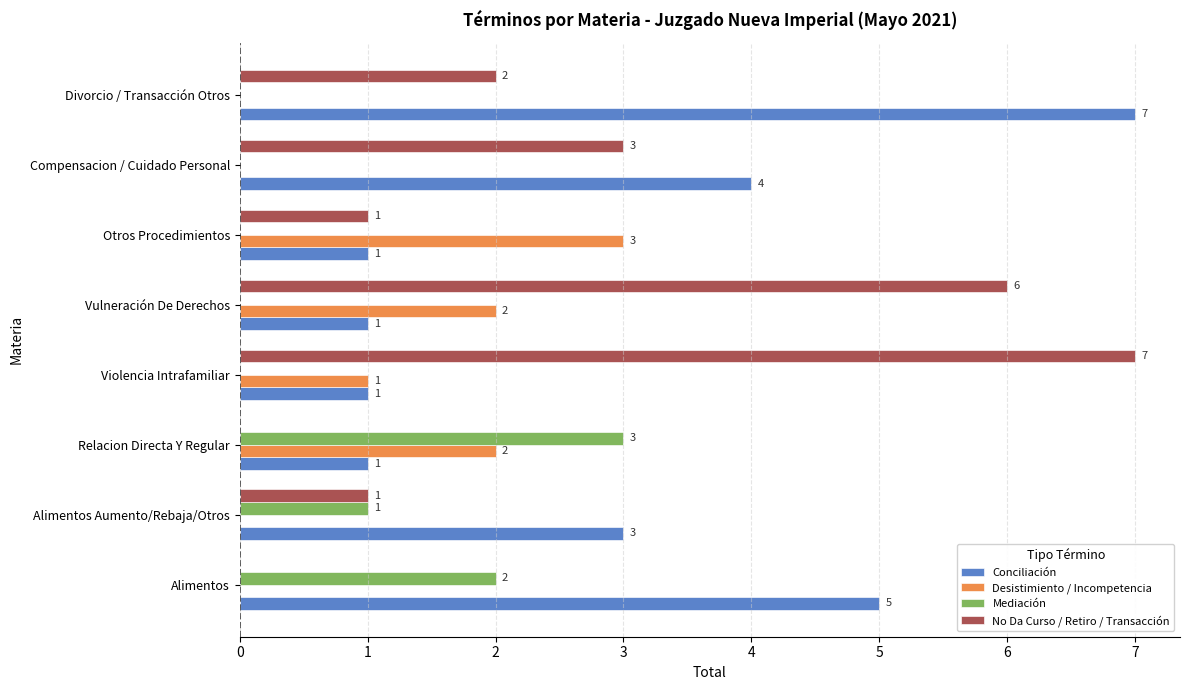

What is the sum of the Conciliación values at Alimentos and Relacion Directa Y Regular?

6